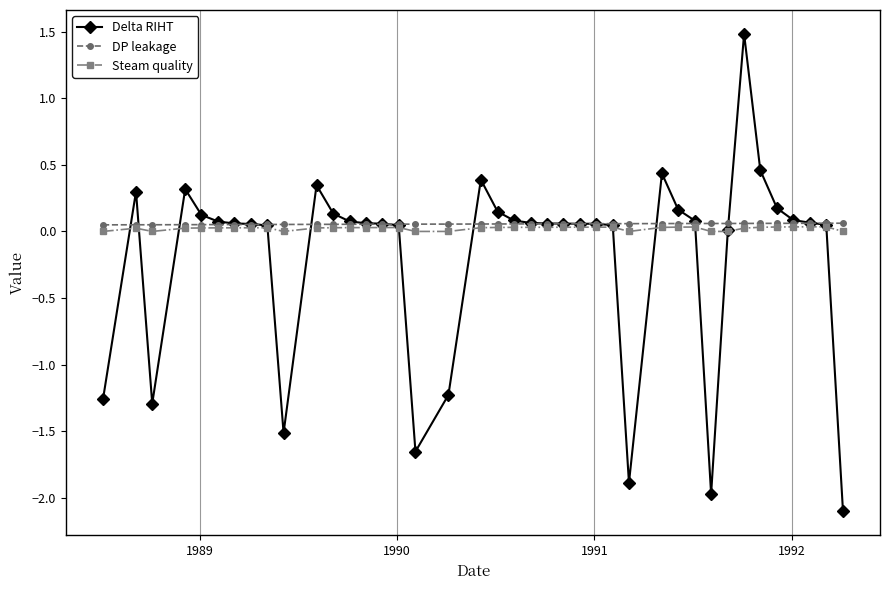

What is the value of the Delta RIHT point at the 10th from the left?

-1.5